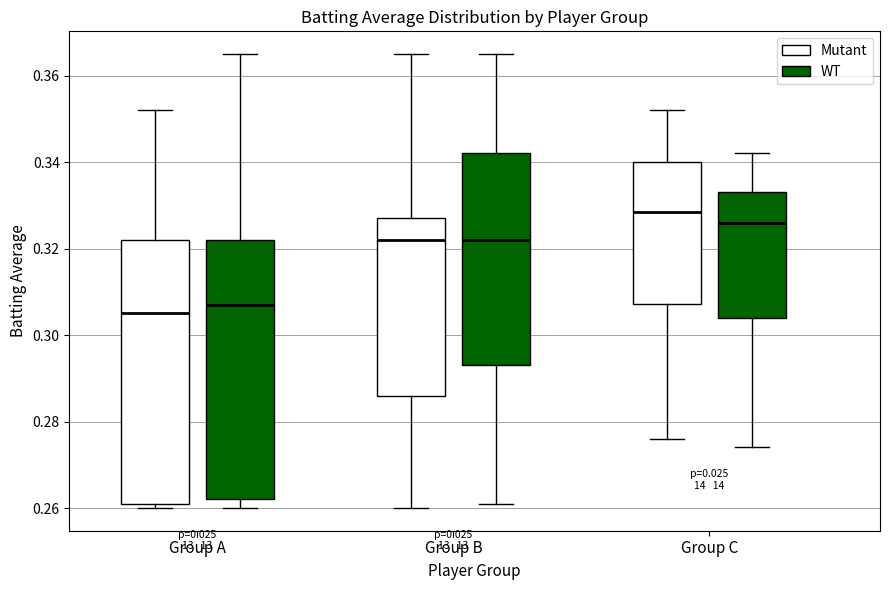

Reading left to right, read every box against the y-axis: the position of its median line, the range the box covers, and the ends of its whiskers. The values are not printed on the chart, so give them approximately, as read against the axis.

Group A (Mutant): median 0.306, box 0.262 to 0.322, whiskers 0.260 to 0.352
Group A (WT): median 0.308, box 0.262 to 0.322, whiskers 0.260 to 0.366
Group B (Mutant): median 0.322, box 0.286 to 0.328, whiskers 0.260 to 0.366
Group B (WT): median 0.322, box 0.294 to 0.342, whiskers 0.262 to 0.366
Group C (Mutant): median 0.328, box 0.308 to 0.340, whiskers 0.276 to 0.352
Group C (WT): median 0.326, box 0.304 to 0.334, whiskers 0.274 to 0.342